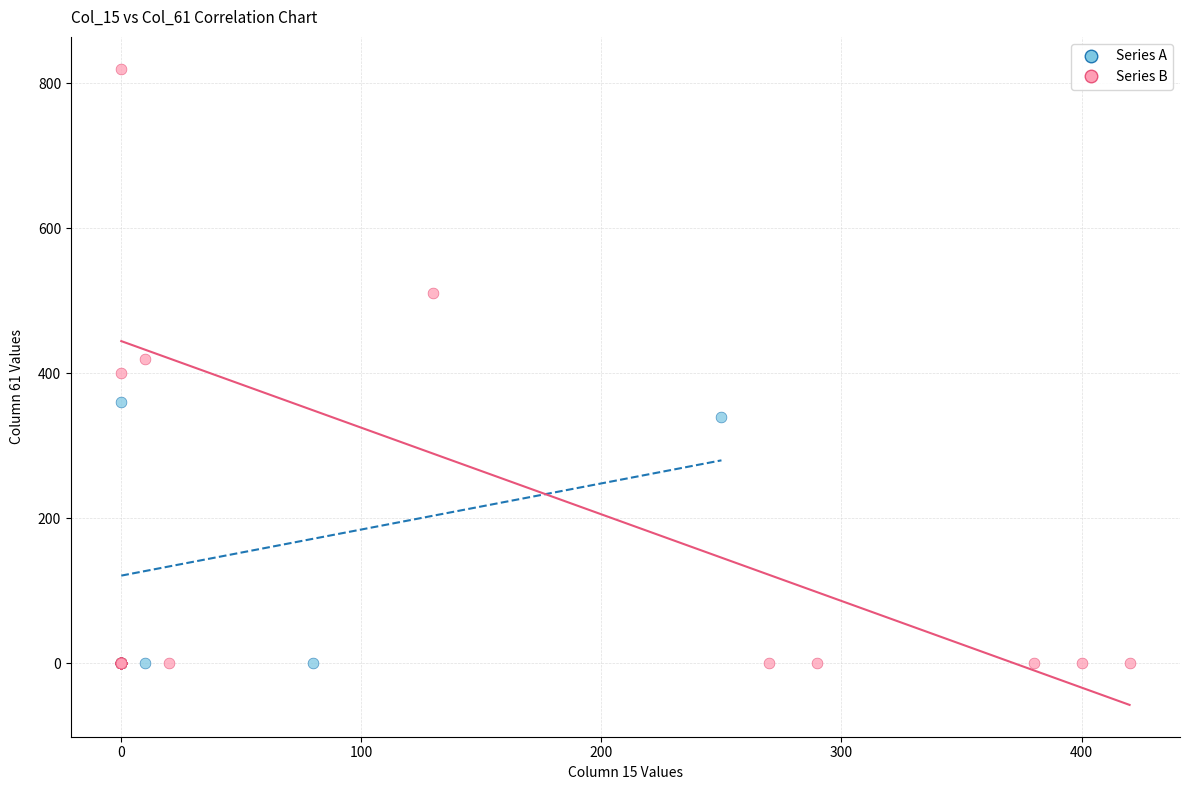

Which series reaches the maximum Y coordinate?

Series B